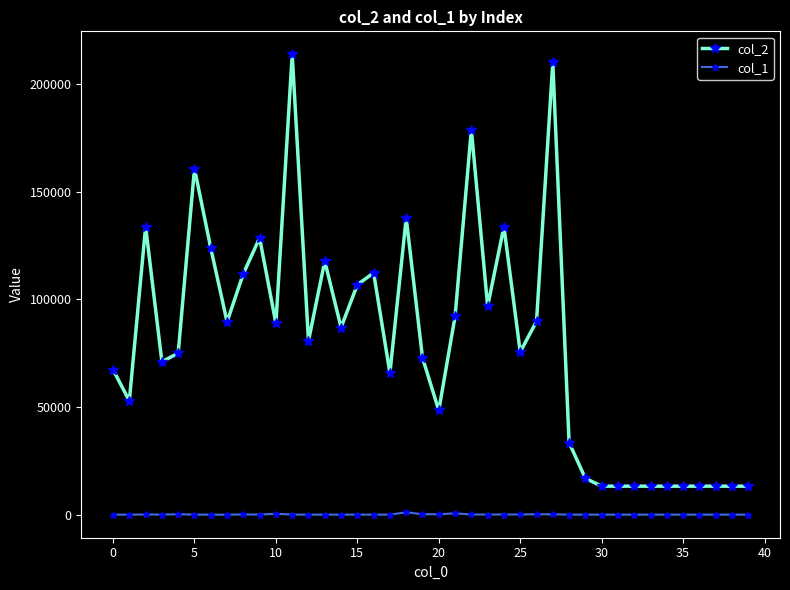

Rank the series by their average value, from lowest to highest.

col_1, col_2